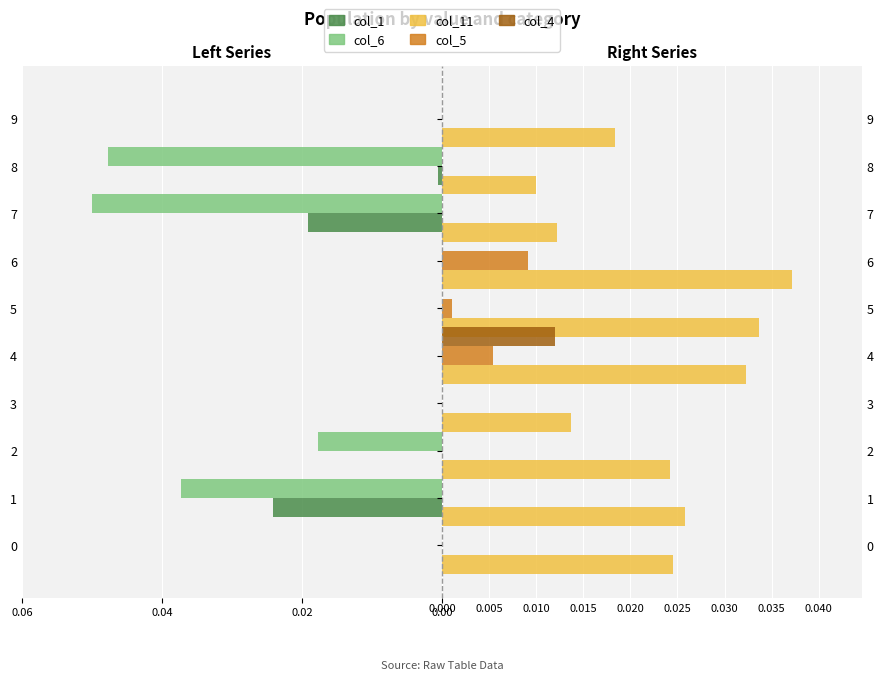

What are all the series names shown in the legend?

col_1, col_6, col_11, col_5, col_4